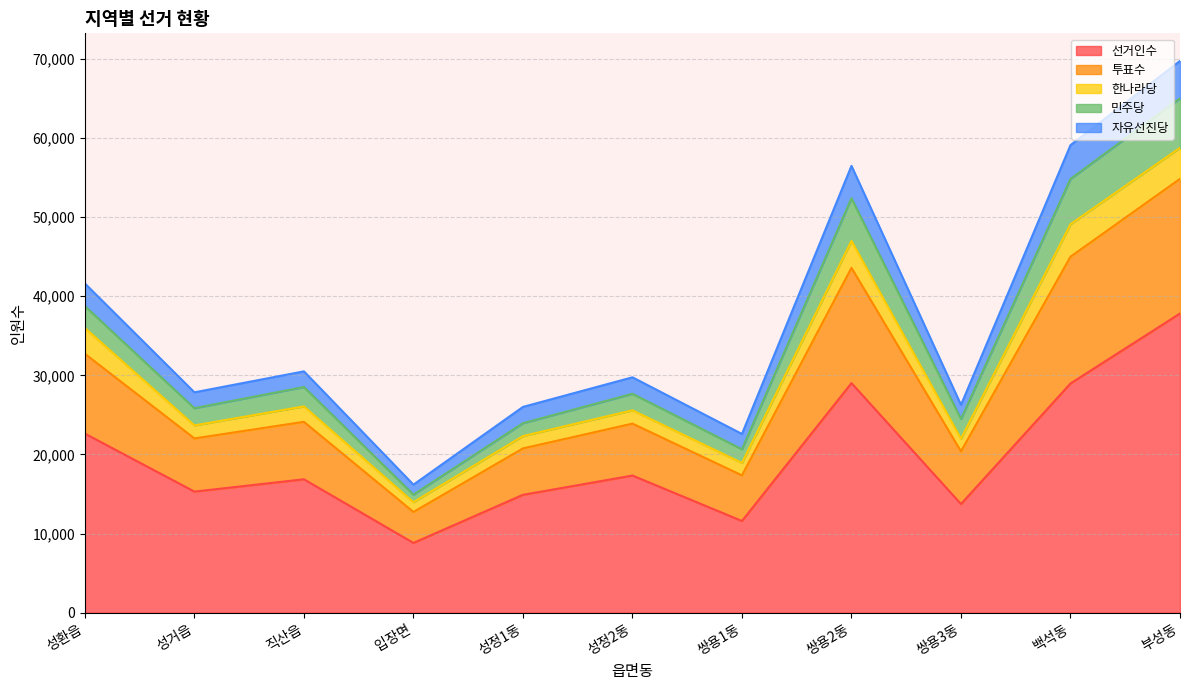

Does the chart have visible grid lines?

Yes